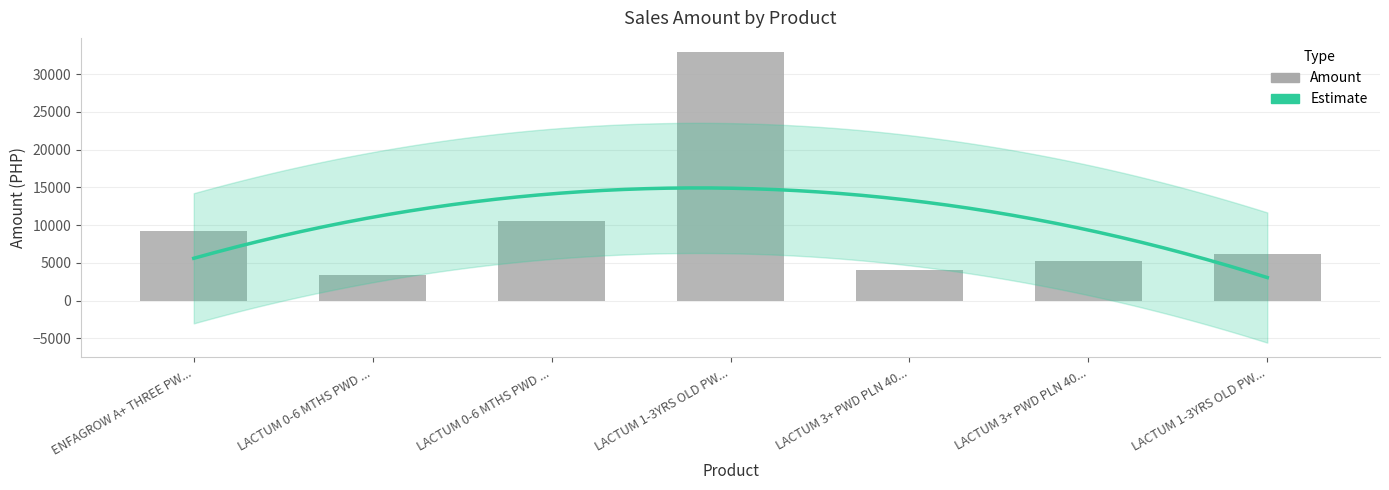

What is the value of the 2nd bar from the left?

3391.5